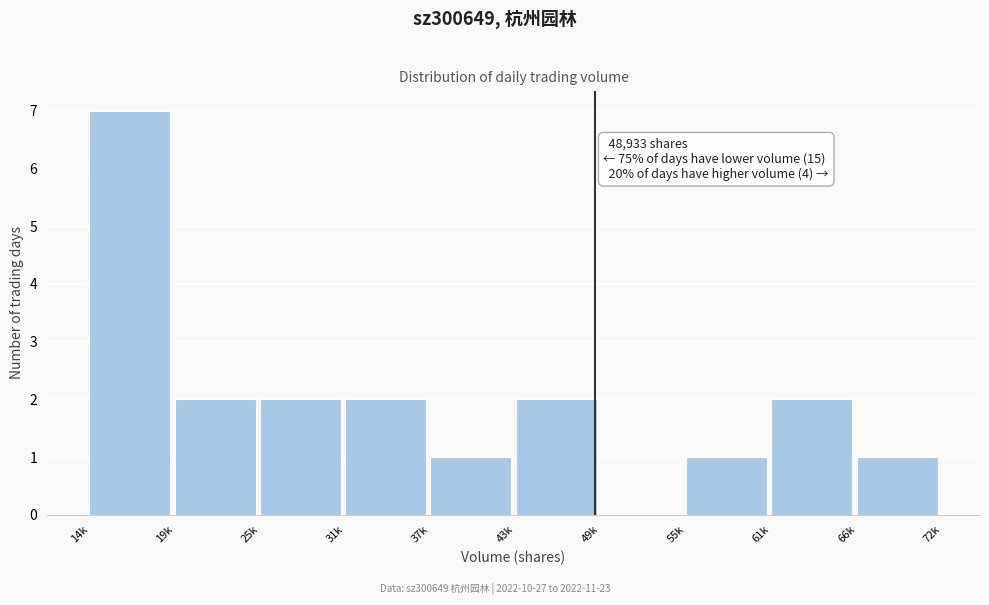

Reading left to right, extract all data points from this chart.

14k=7	19k=2	25k=2	31k=2	37k=1	43k=2	49k=0	55k=1	61k=2	66k=1